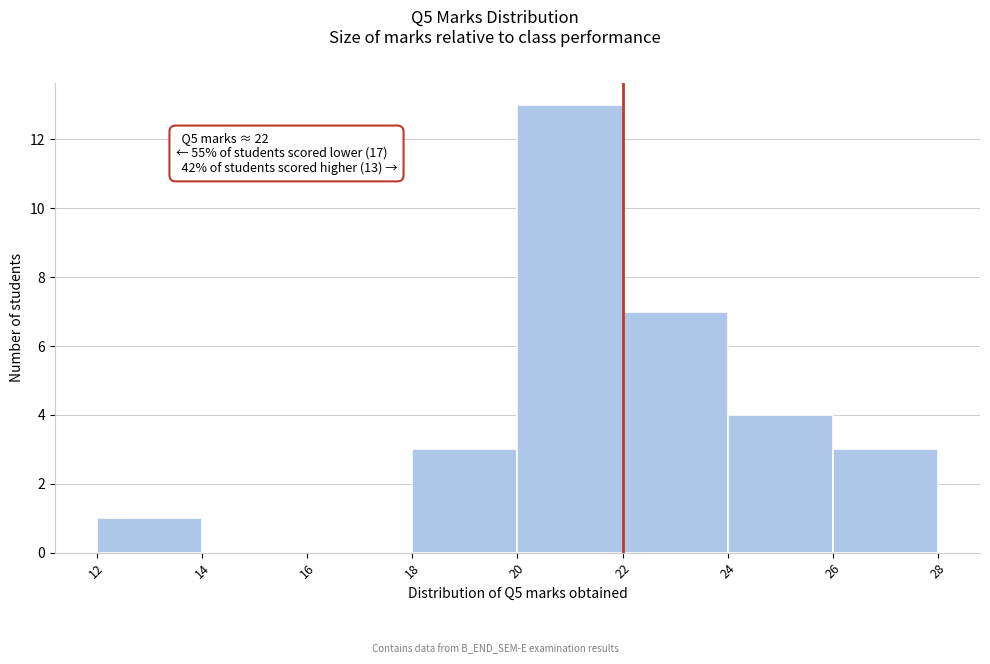

Over which range of the x-axis is the bar tallest?

20 to 22